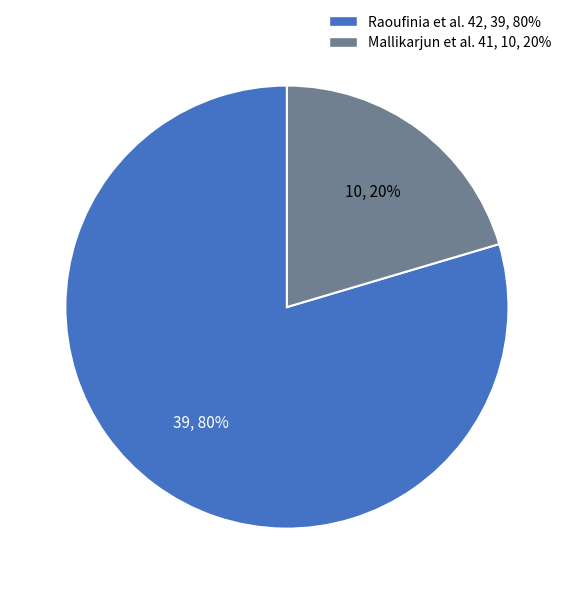

Is there any slice that represents more than half of the pie?

Yes